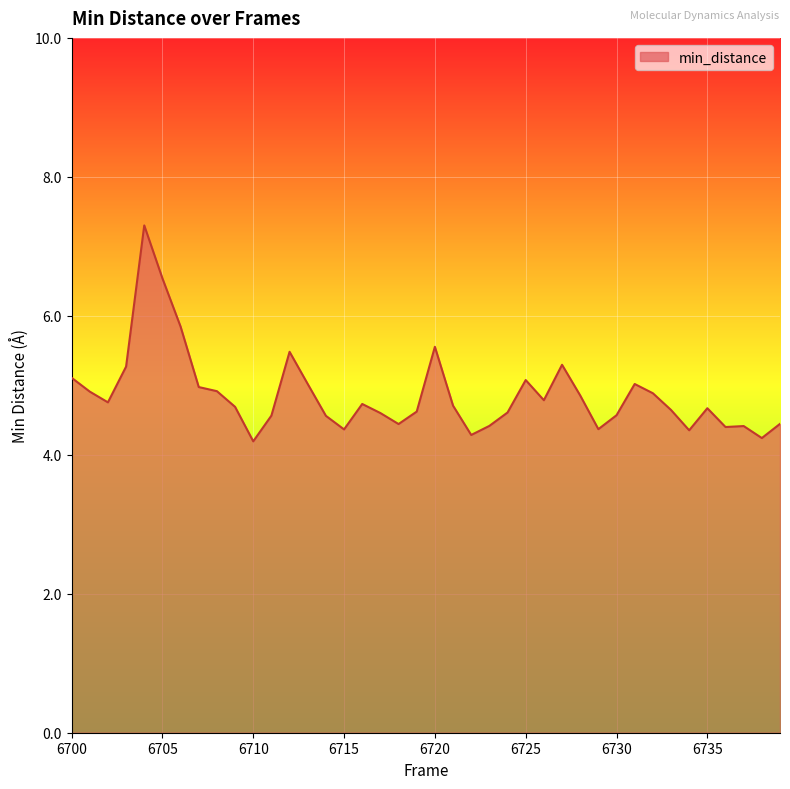

What is the difference between the maximum and minimum values?

3.1